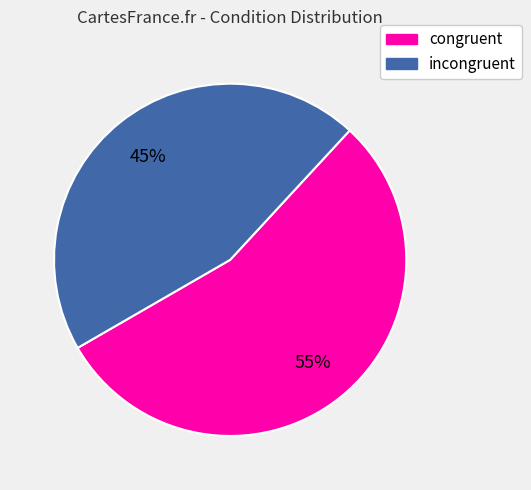

To the nearest percent, what portion does incongruent represent?

45%